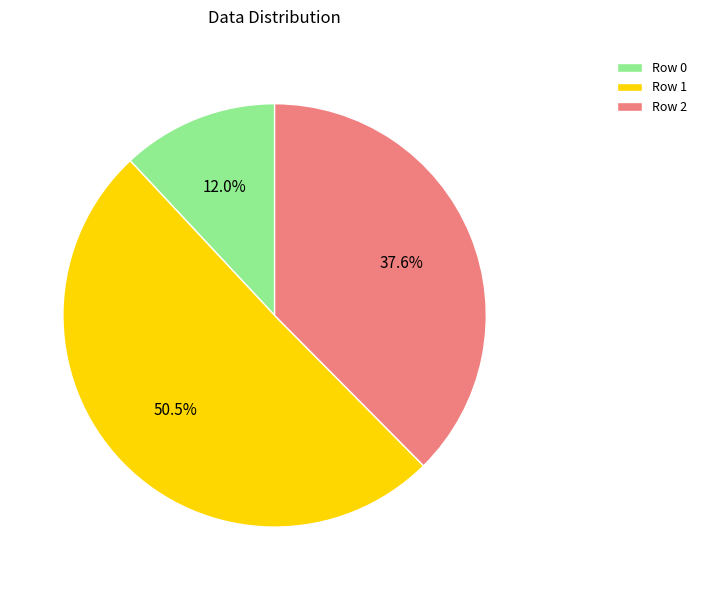

Between Row 0 and Row 2, which is larger?

Row 2